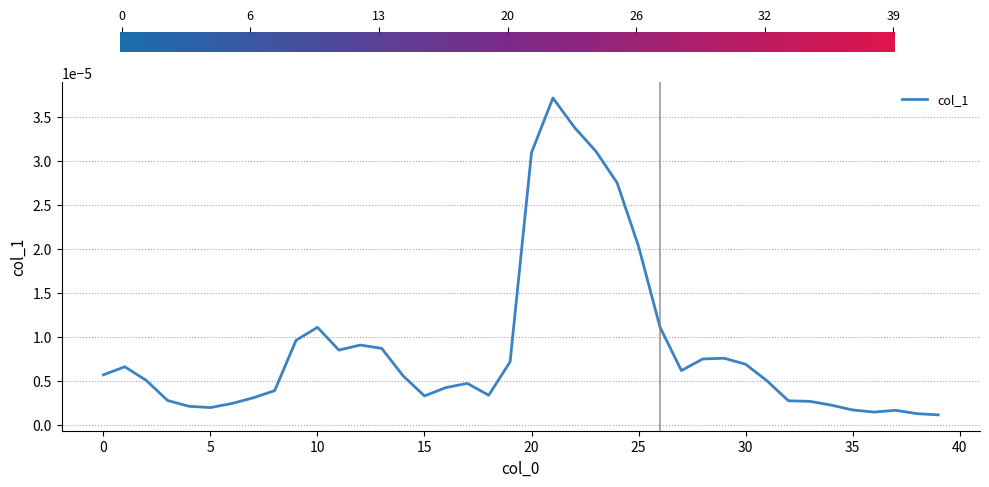

Where is the first local minimum?

5